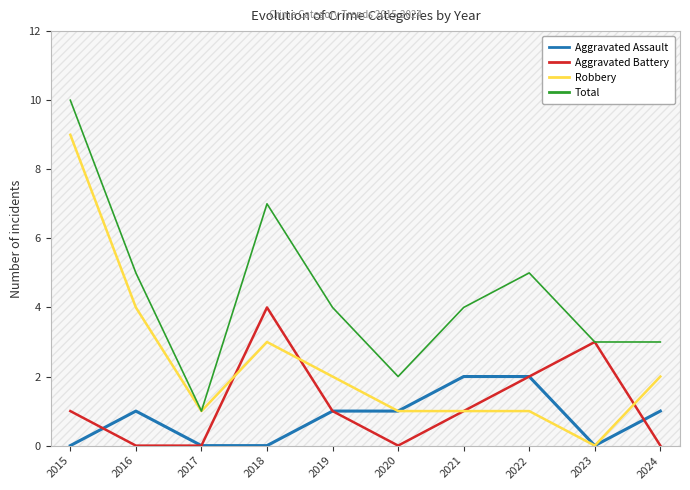

Which series has the widest spread of values?

Robbery